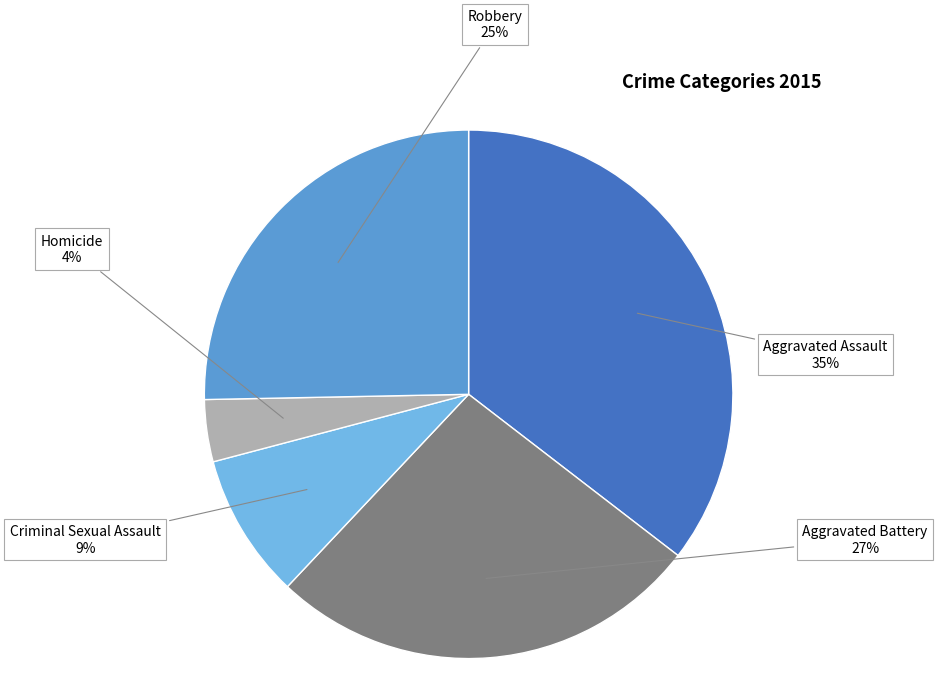

To the nearest percent, what is the average slice percentage?

20%